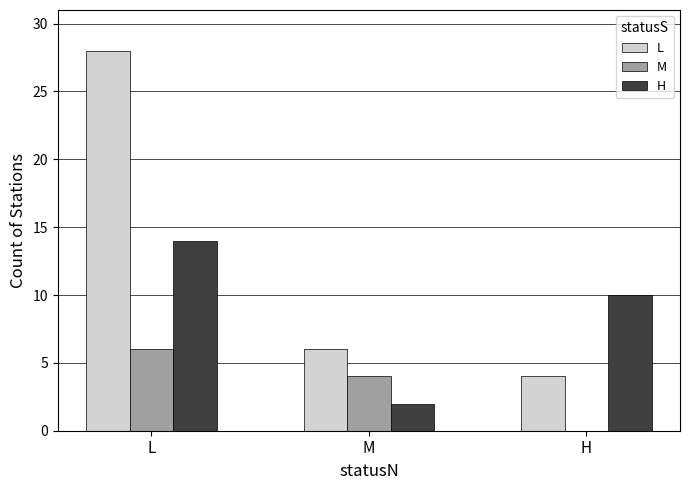

At which label does L first exceed 6?

L